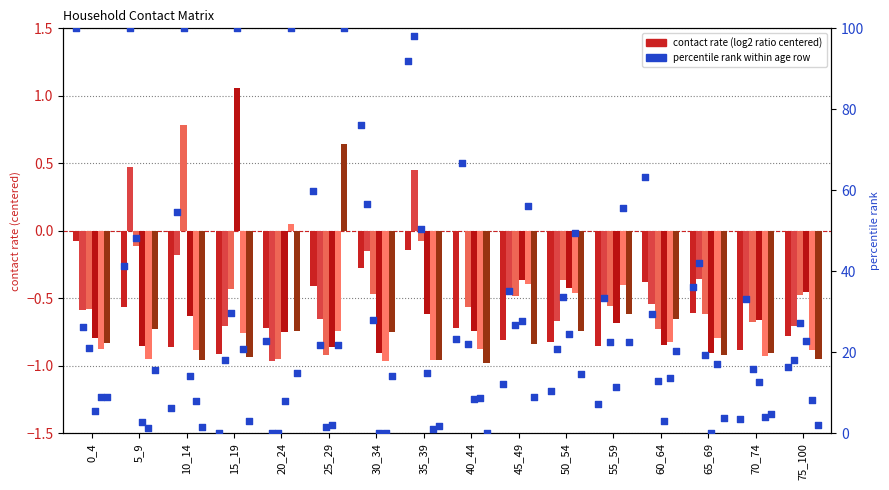

At which category is the sum across all series the highest?

35_39